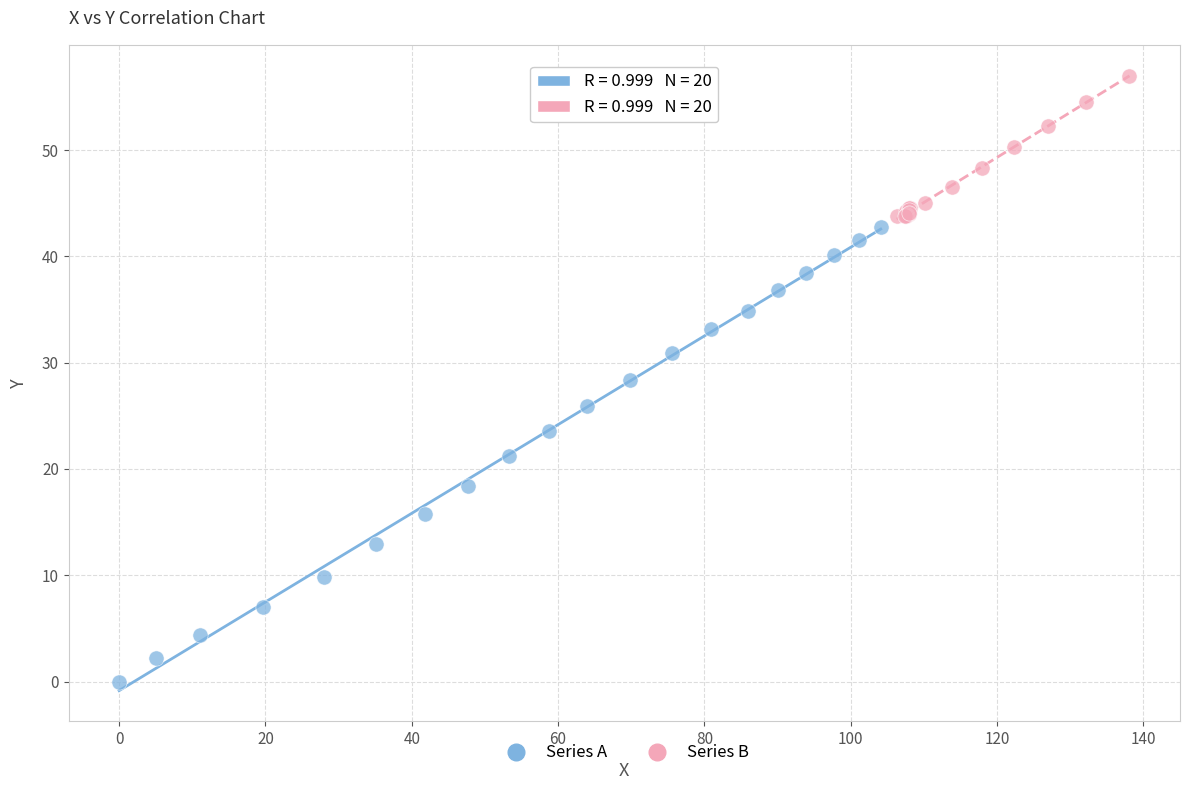

Which series has the widest spread of Y values?

Series A